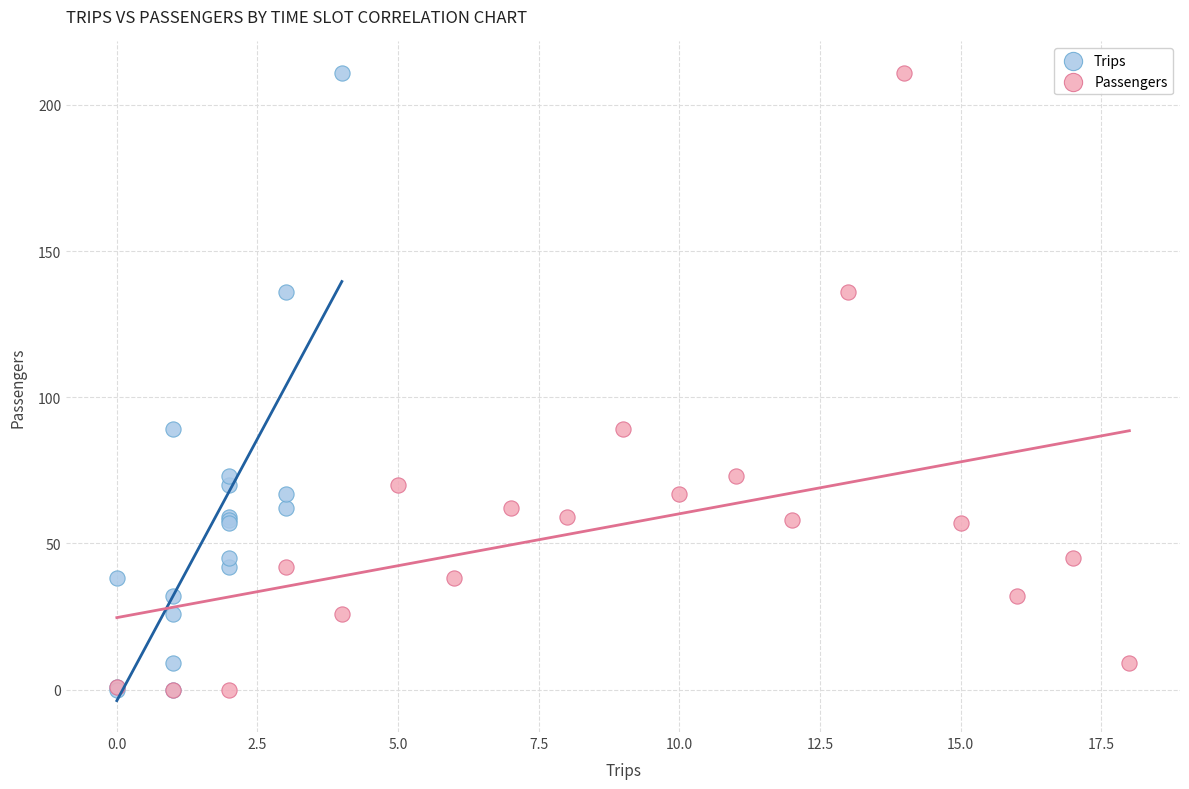

What are all the series names shown in the legend?

Trips, Passengers